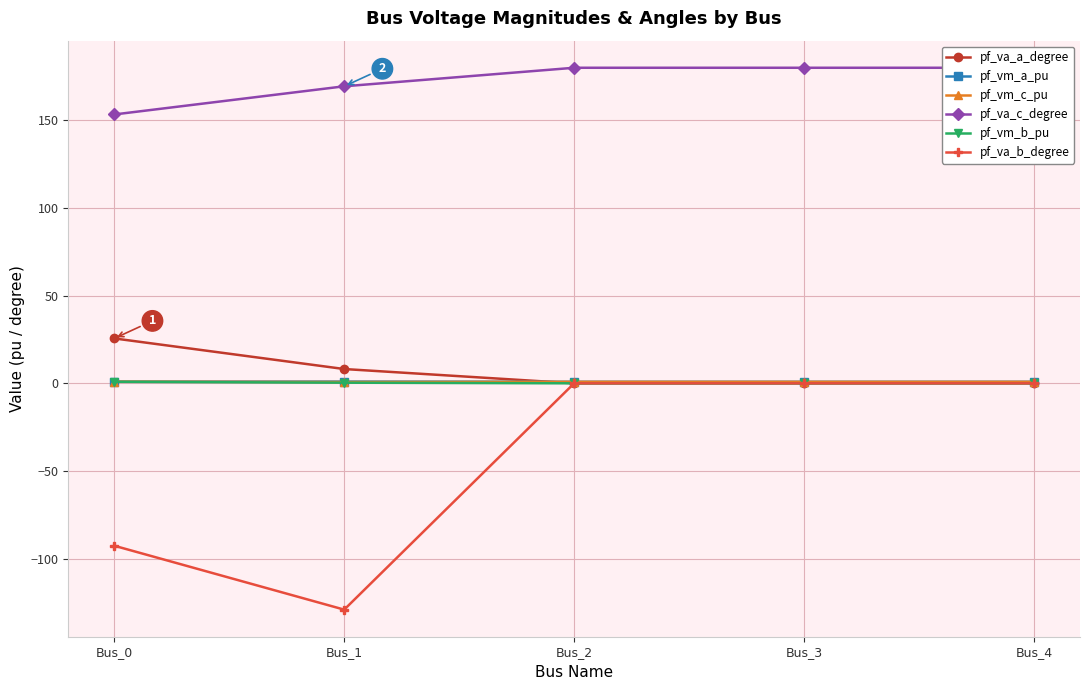

Count the number of data series in this chart.

6